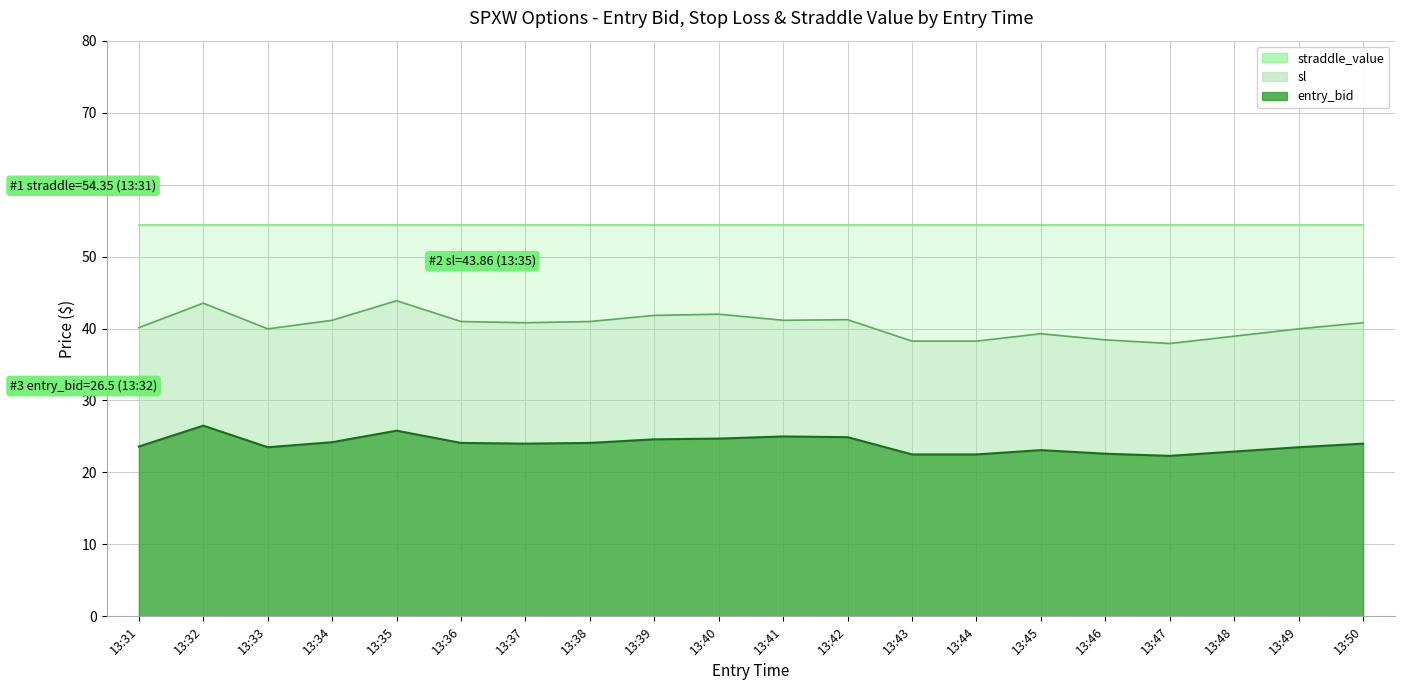

True or false: entry_bid and sl intersect in this chart.

False